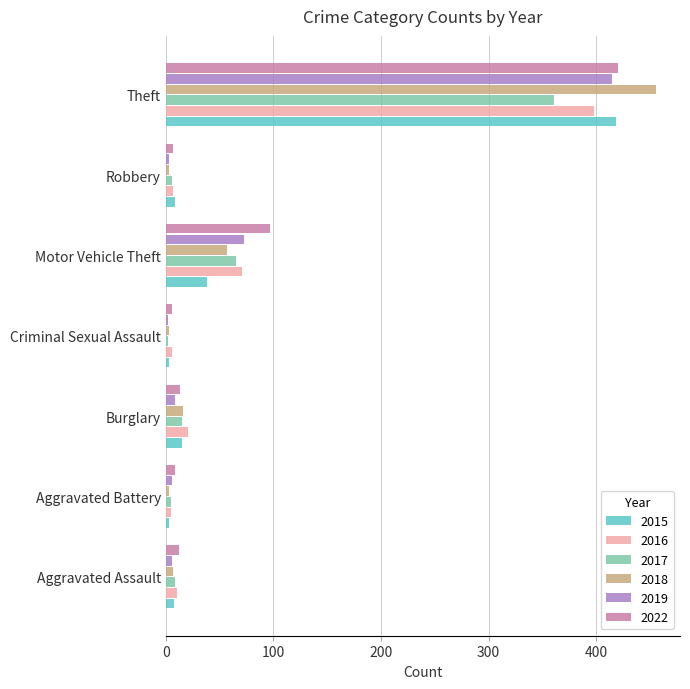

What are all the series names shown in the legend?

2015, 2016, 2017, 2018, 2019, 2022